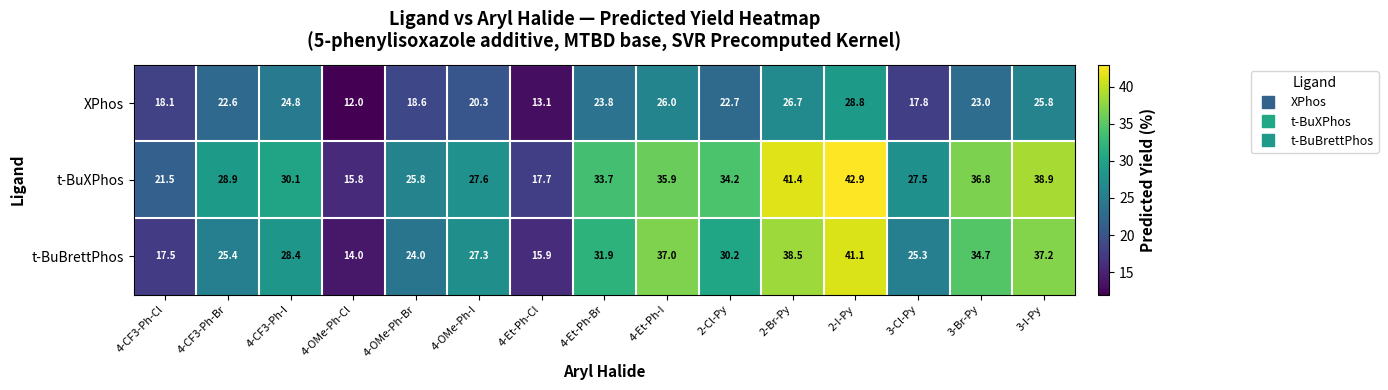

What is the difference between the maximum and minimum values in the XPhos series?

16.8